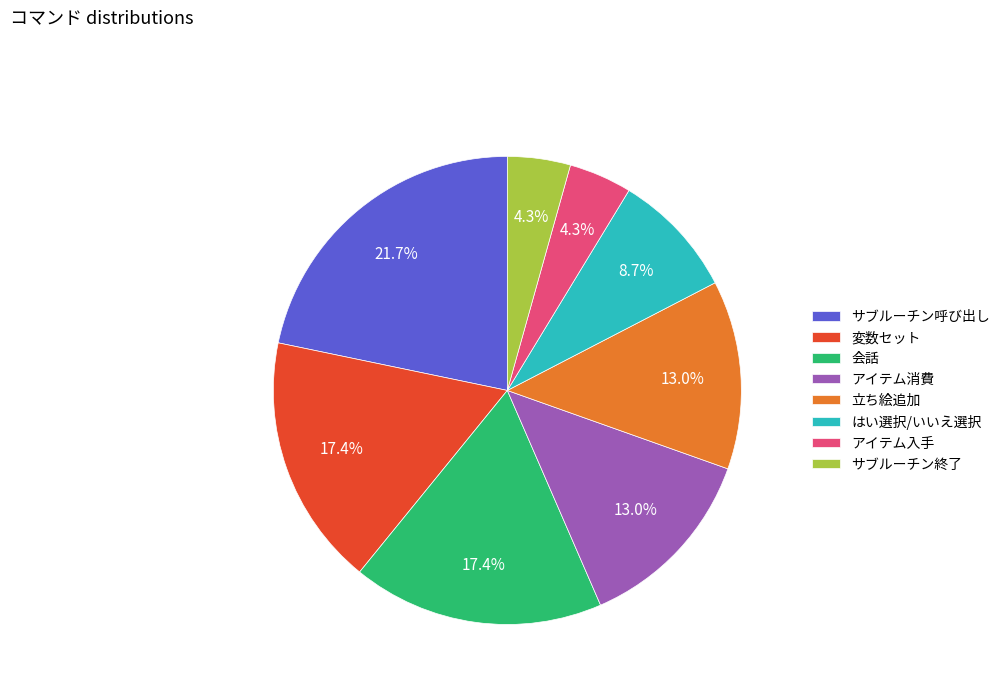

To the nearest percent, what percentage of the pie is アイテム消費?

13%